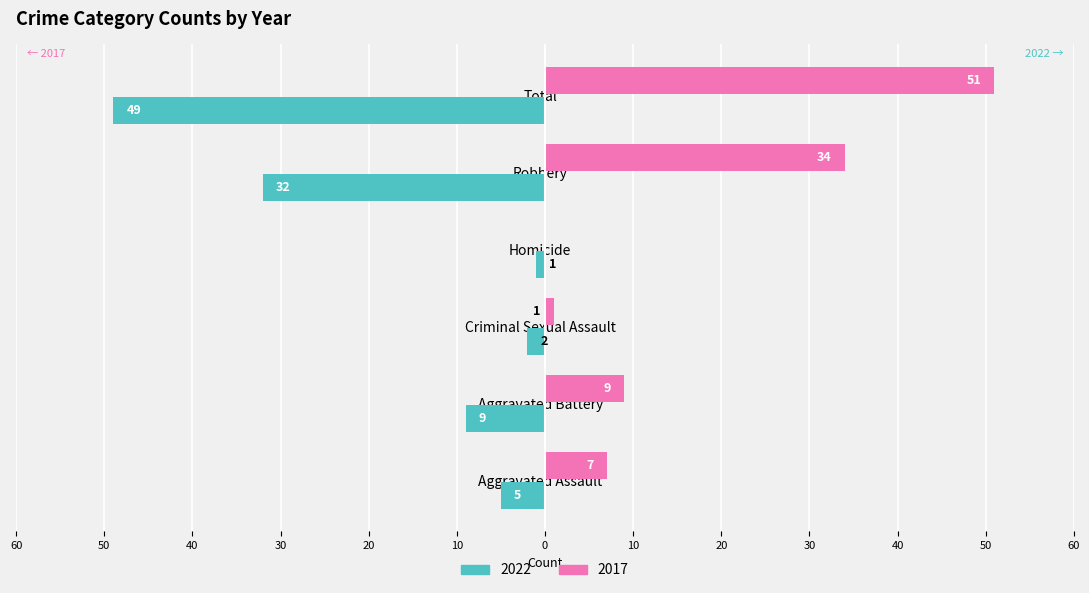

Rank the series by their maximum value, from highest to lowest.

2017, 2022